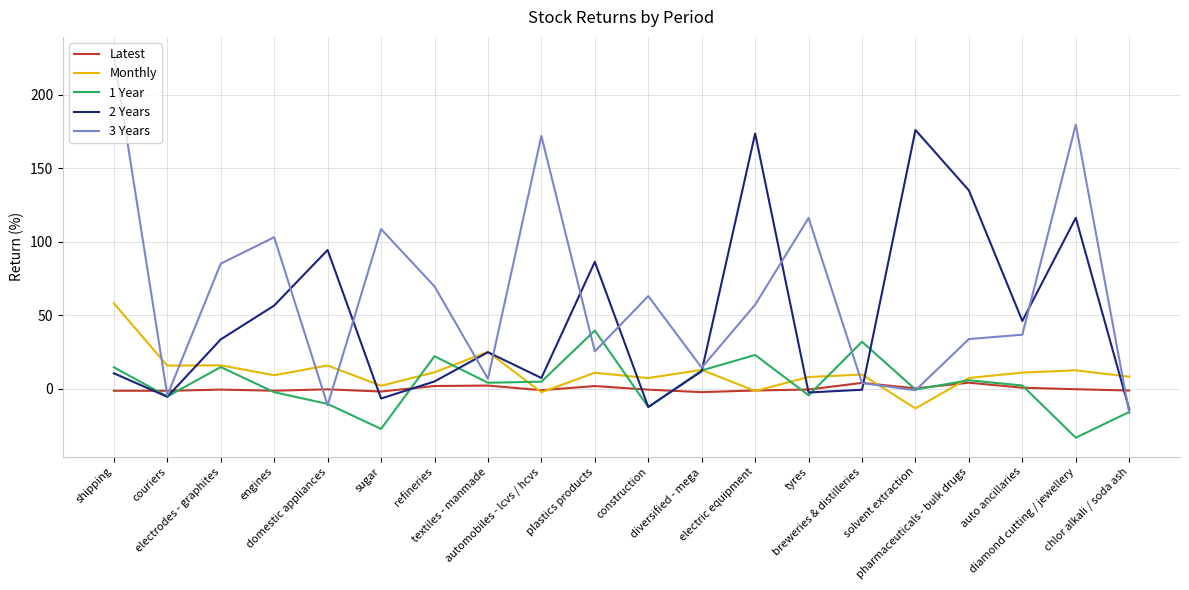

What are all the series names shown in the legend?

Latest, Monthly, 1 Year, 2 Years, 3 Years